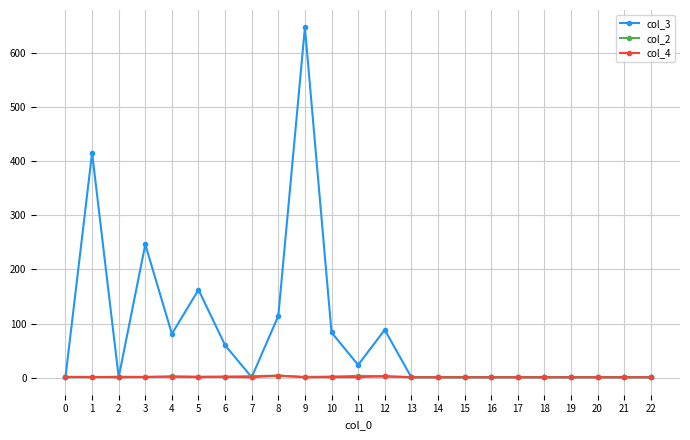

How many lines are shown in the chart?

3